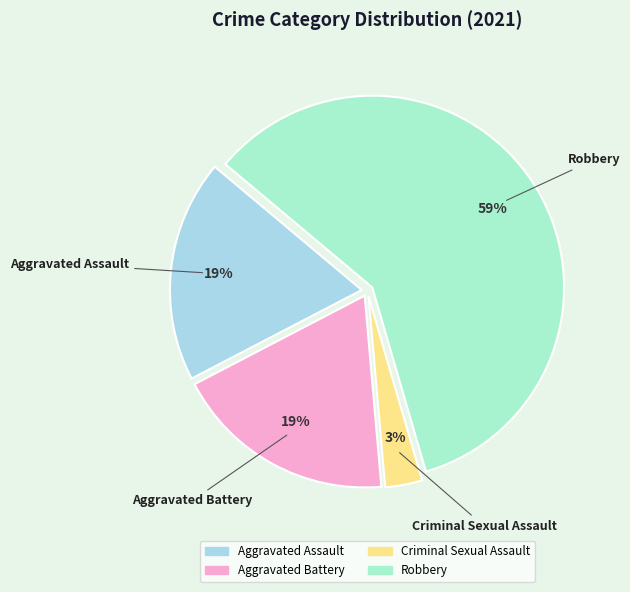

Which category has the smallest portion of the pie?

Criminal Sexual Assault